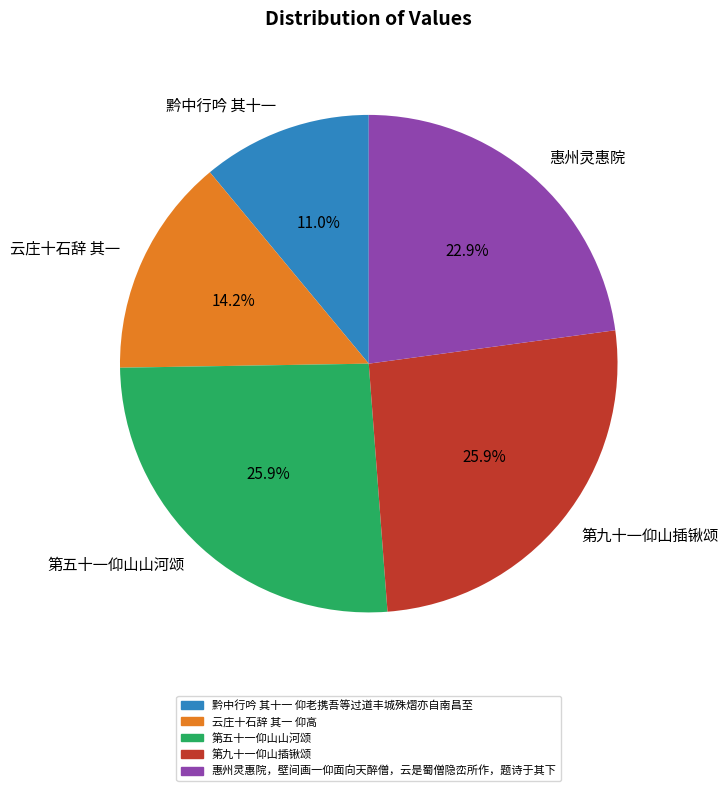

Do 惠州灵惠院 and 云庄十石辞 其一 together represent more than half of the pie?

No